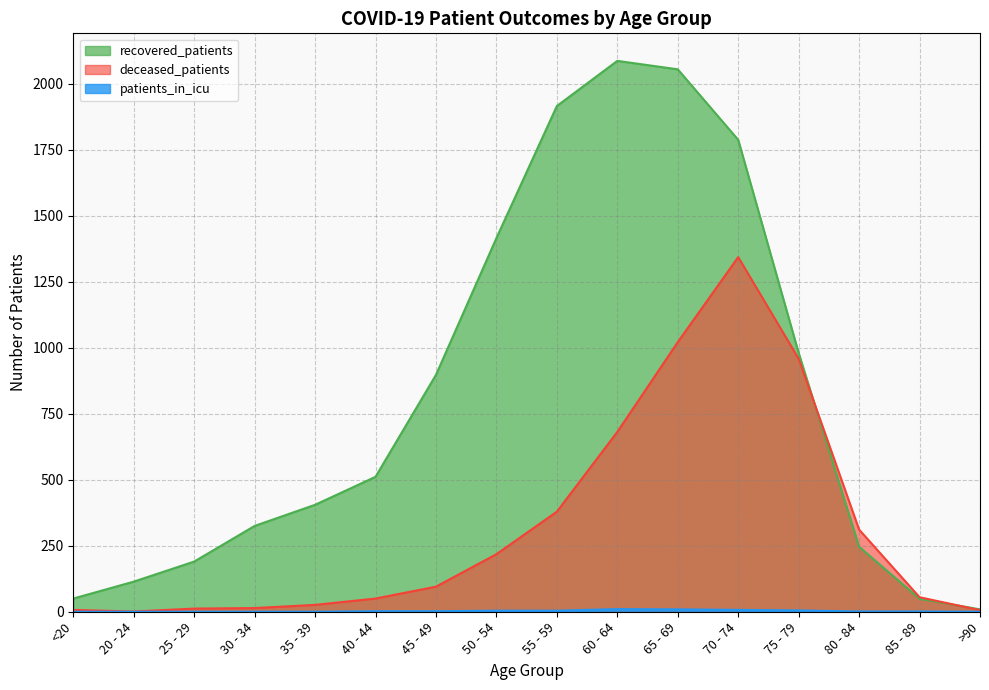

Reading left to right, list all the values displayed in this chart.

recovered_patients: 50	114	190	325	405	511	897	1415	1915	2086	2054	1787	980	246	49	9
deceased_patients: 7	1	12	14	26	50	95	218	379	681	1021	1343	958	311	55	6
patients_in_icu: 0	0	0	0	0	2	2	4	4	10	9	7	5	1	1	0